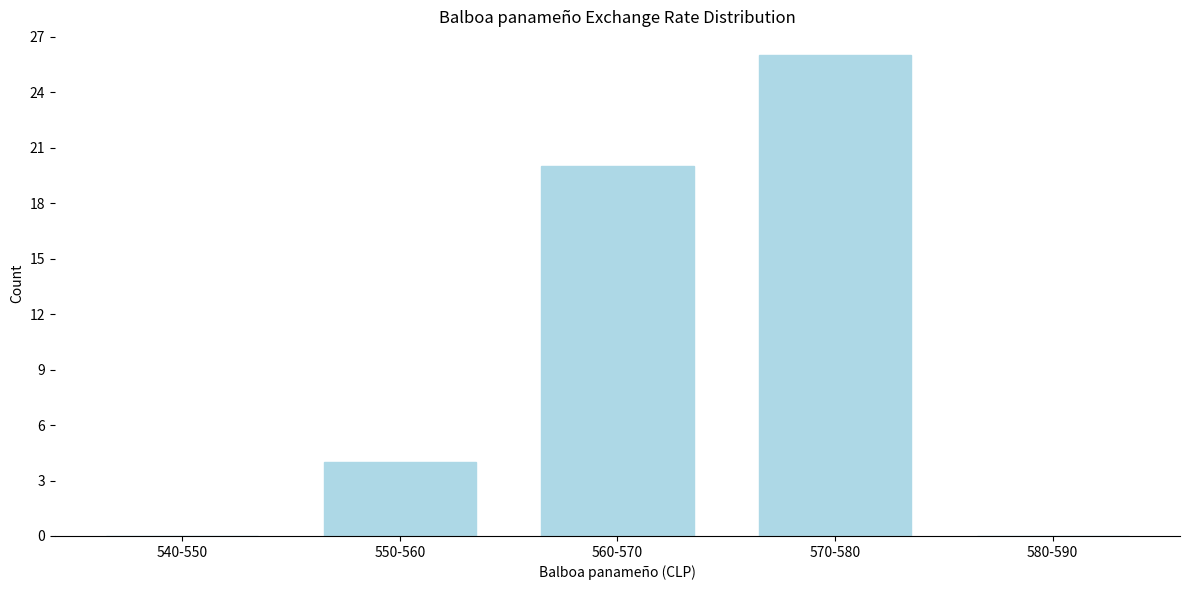

Reading left to right, extract all data points from this chart.

540-550=0	550-560=4	560-570=20	570-580=26	580-590=0